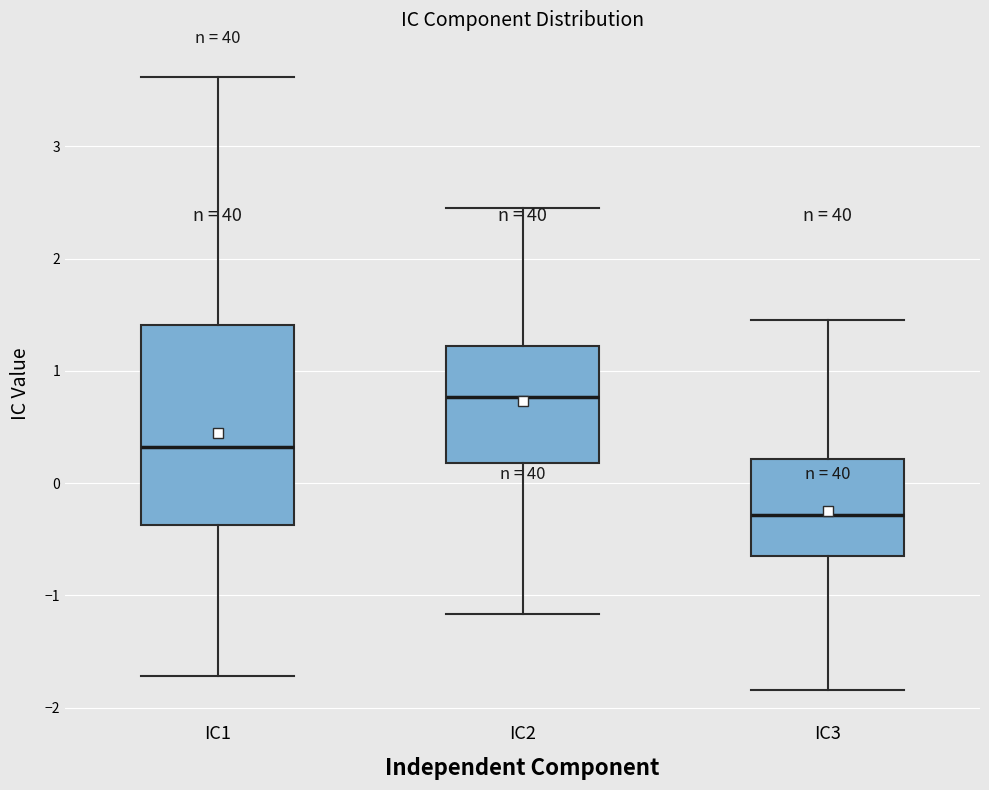

Where is the lower edge of the box for IC1 on the y-axis? The values are not printed on the chart, so give them approximately, as read against the axis.

-0.4